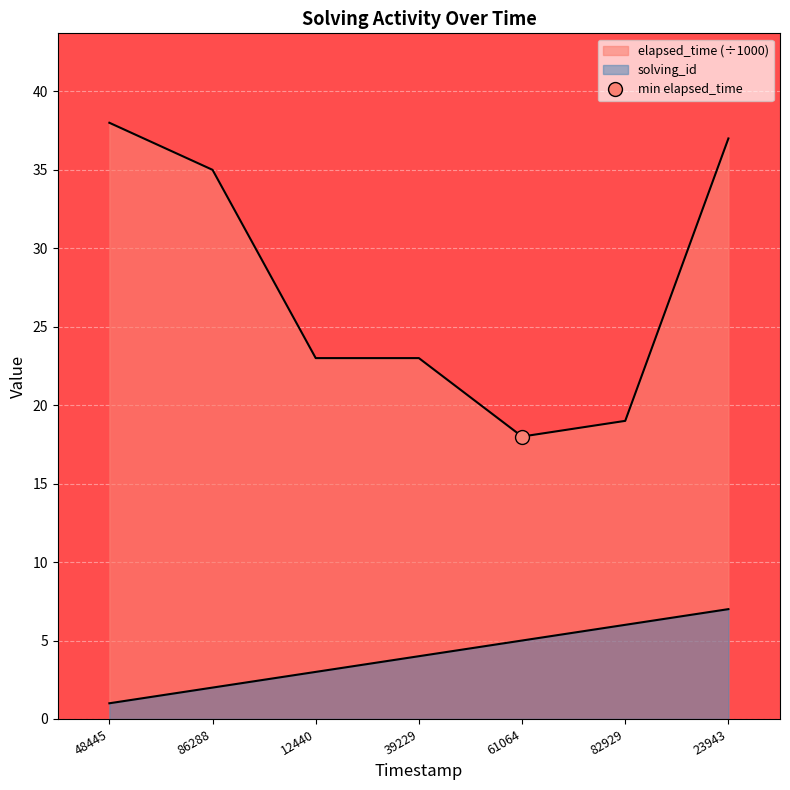

What are all the series names shown in the legend?

solving_id, elapsed_time